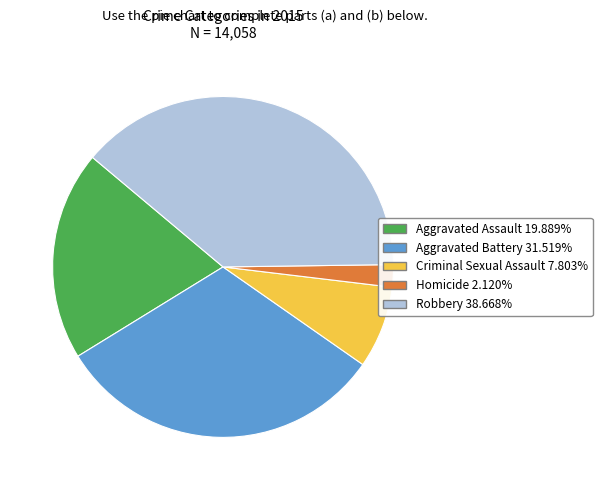

Rank the categories by value from lowest to highest.

Homicide, Criminal Sexual Assault, Aggravated Assault, Aggravated Battery, Robbery